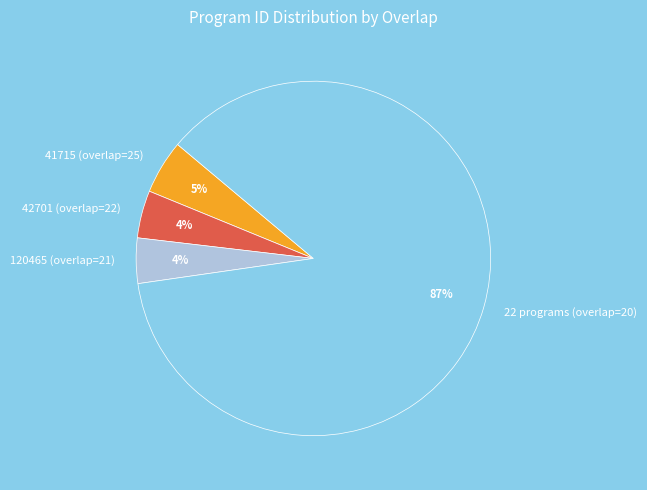

Do 120465 (overlap=21) and 22 programs (overlap=20) together represent more than half of the pie?

Yes